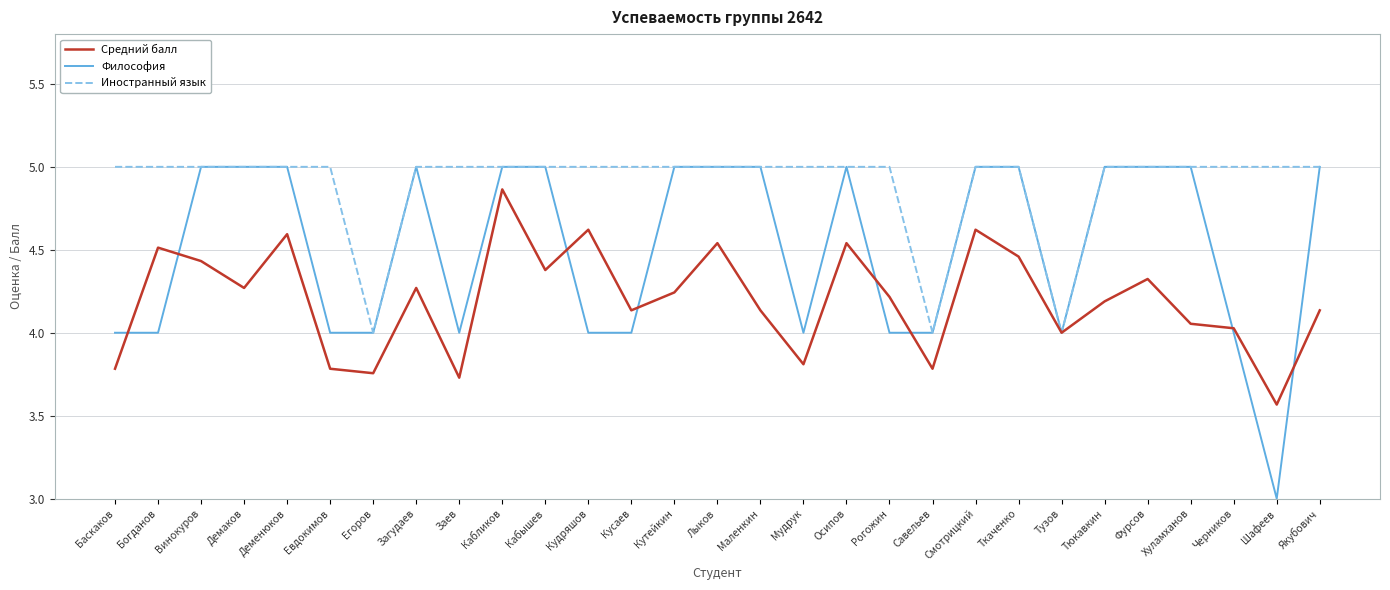

True or false: Средний балл has more than 0 interior local peaks.

True